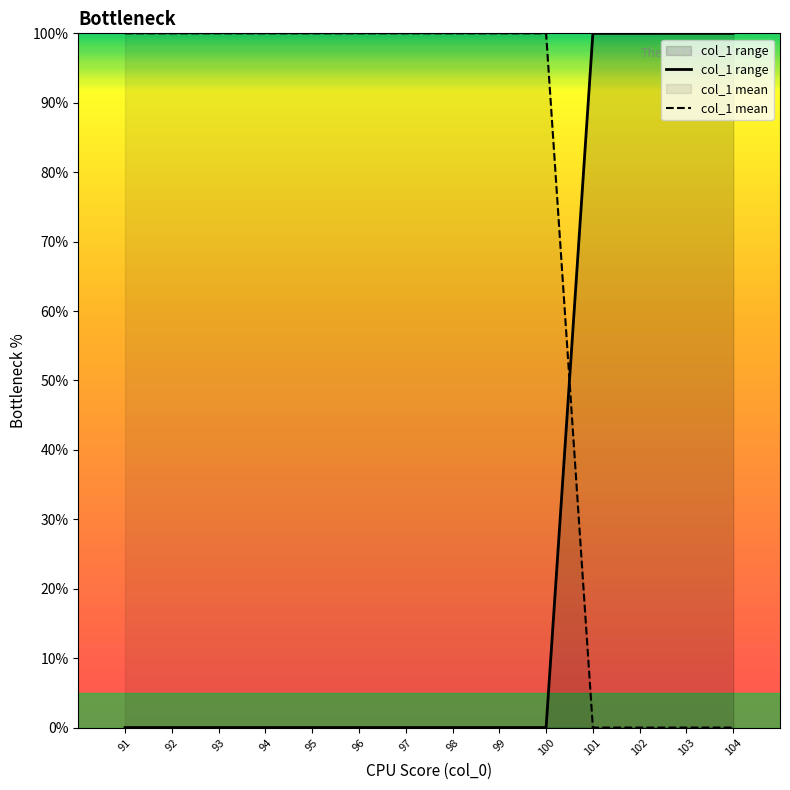

At which label is col_1 range closest to 49?

91